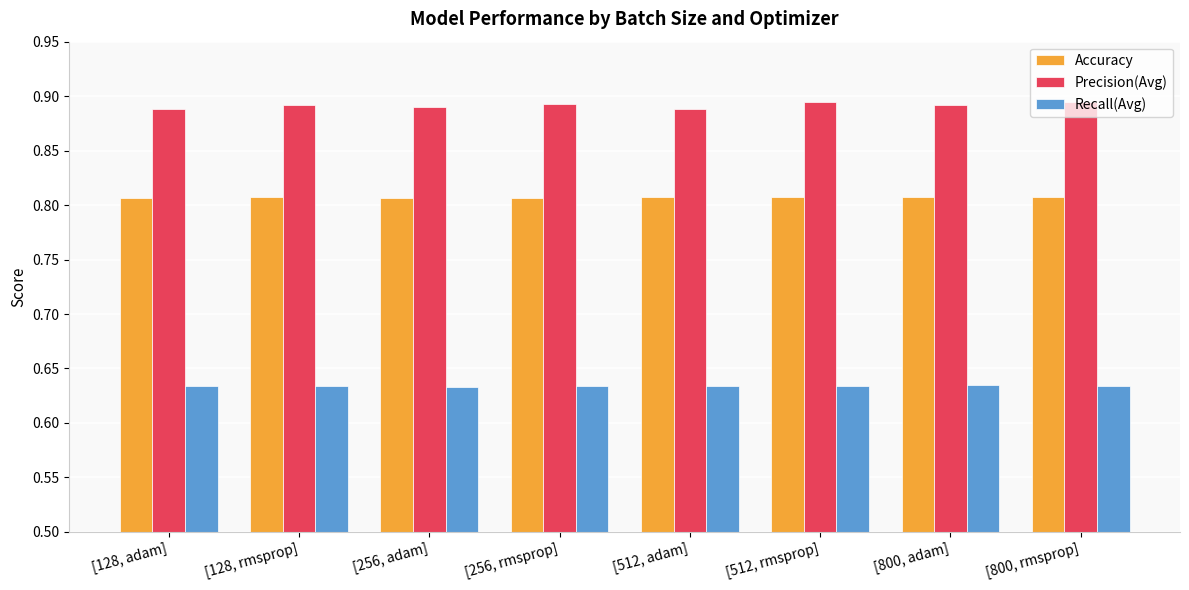

Is the value of Precision(Avg) at [800, rmsprop] greater than the value of Accuracy at [800, rmsprop]?

Yes